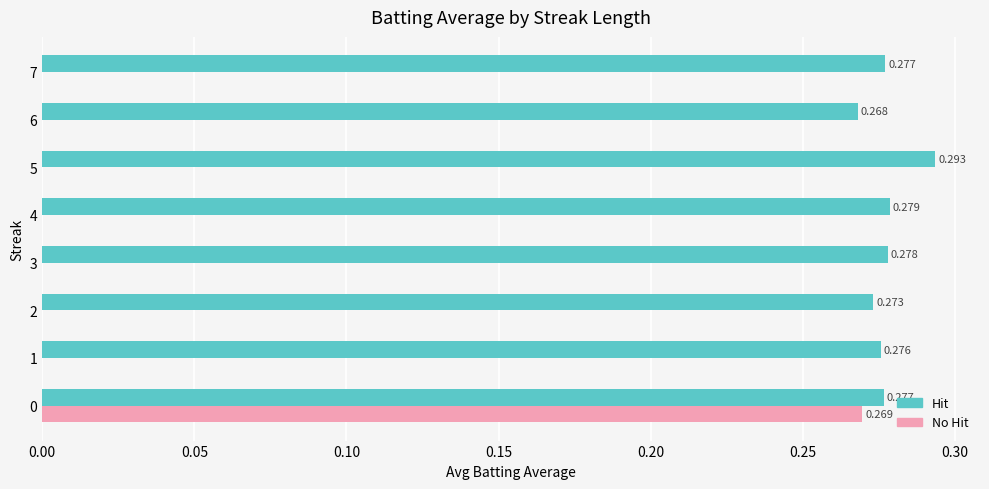

What are all the series names shown in the legend?

Hit, No Hit